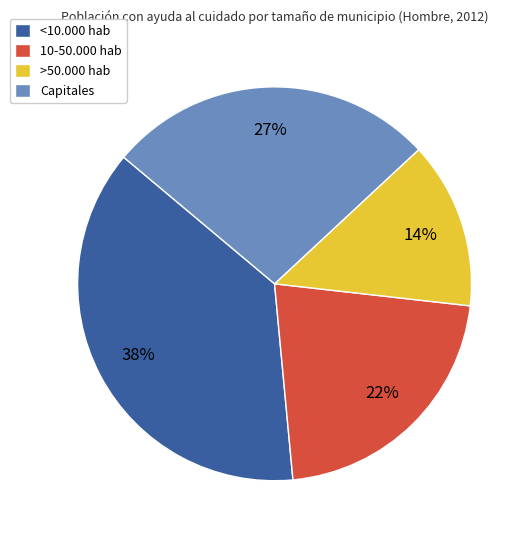

To the nearest percent, what is the average slice percentage?

25%